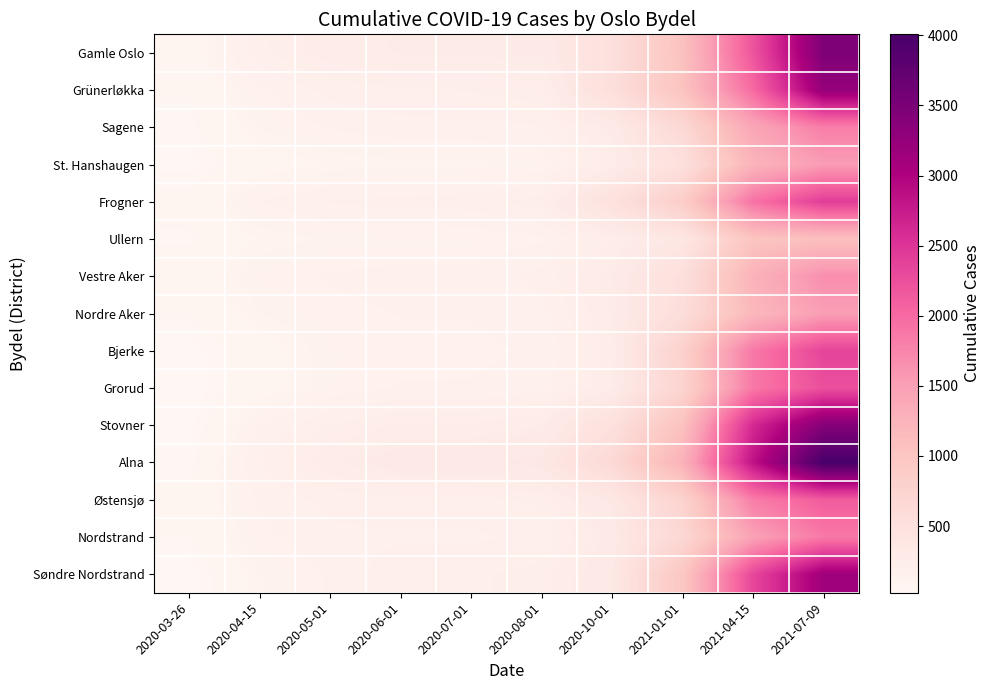

Which series has the largest range (max minus min)?

Alna